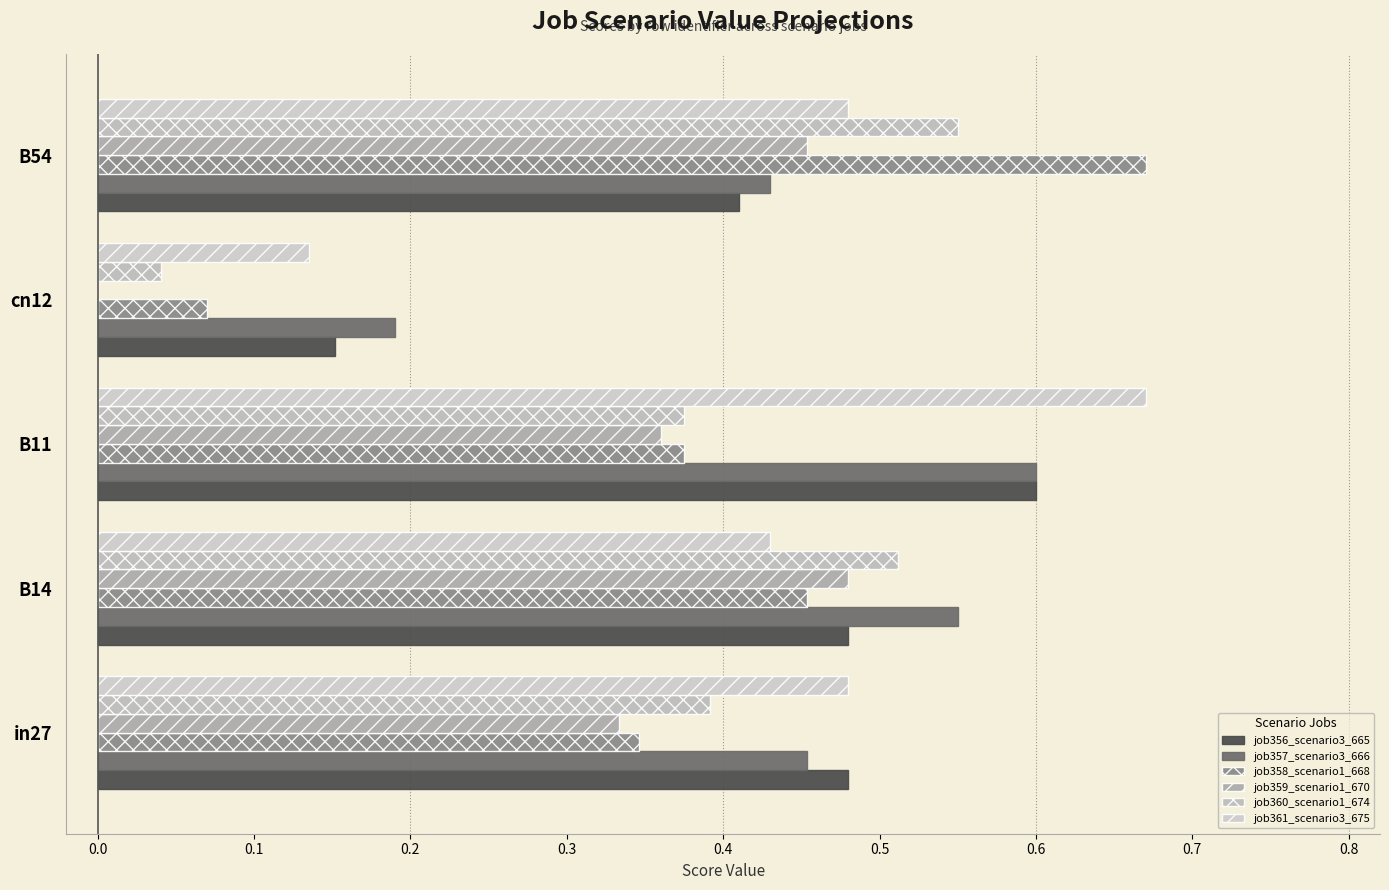

Which series has the largest total across all categories?

job357_scenario3_666